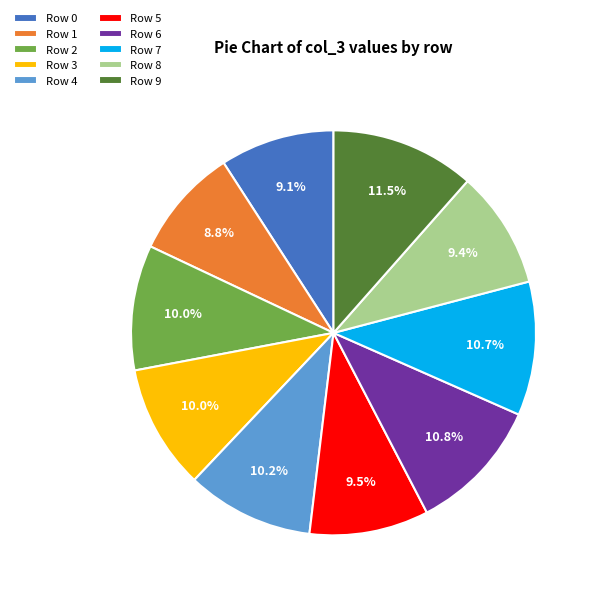

Does any single category account for the majority?

No